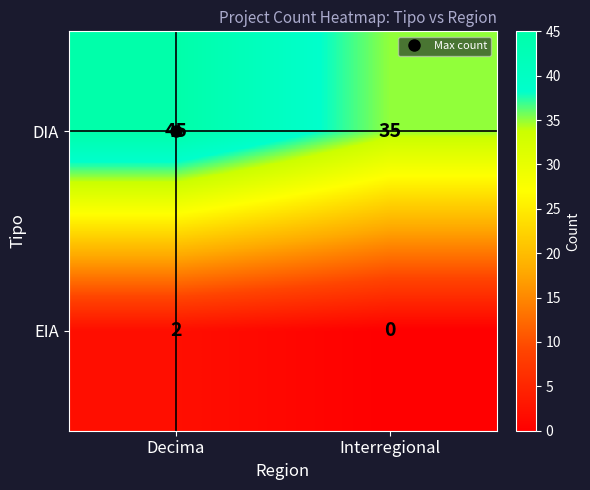

What is the average value of the DIA series?

40